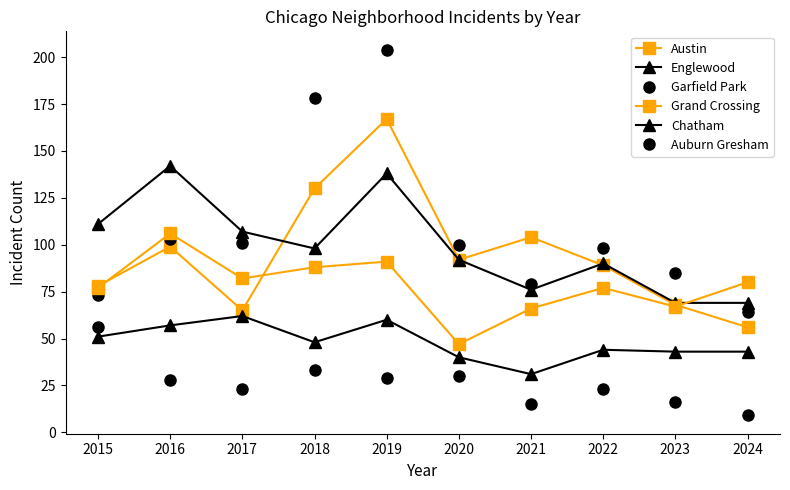

How many distinct data groups are displayed?

6